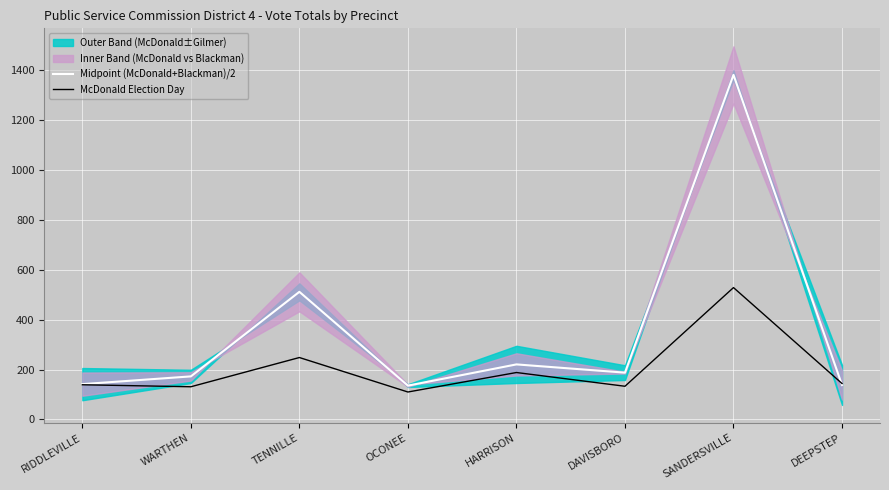

How many data points in Midpoint (McDonald+Blackman)/2 are above 187?

4